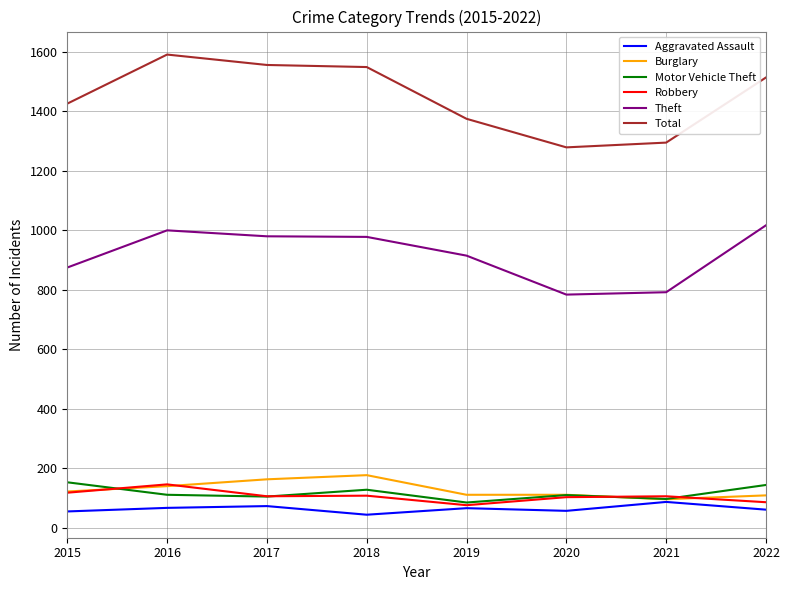

What is the difference between the highest and lowest values at 2020?

1222